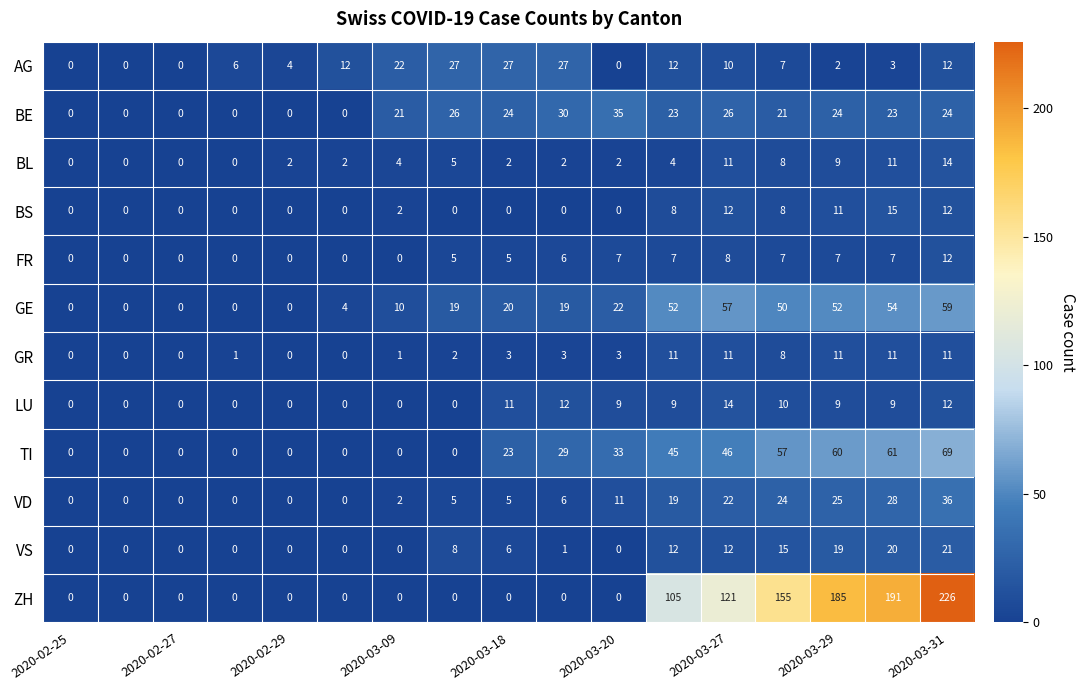

What is the greatest value displayed?

226